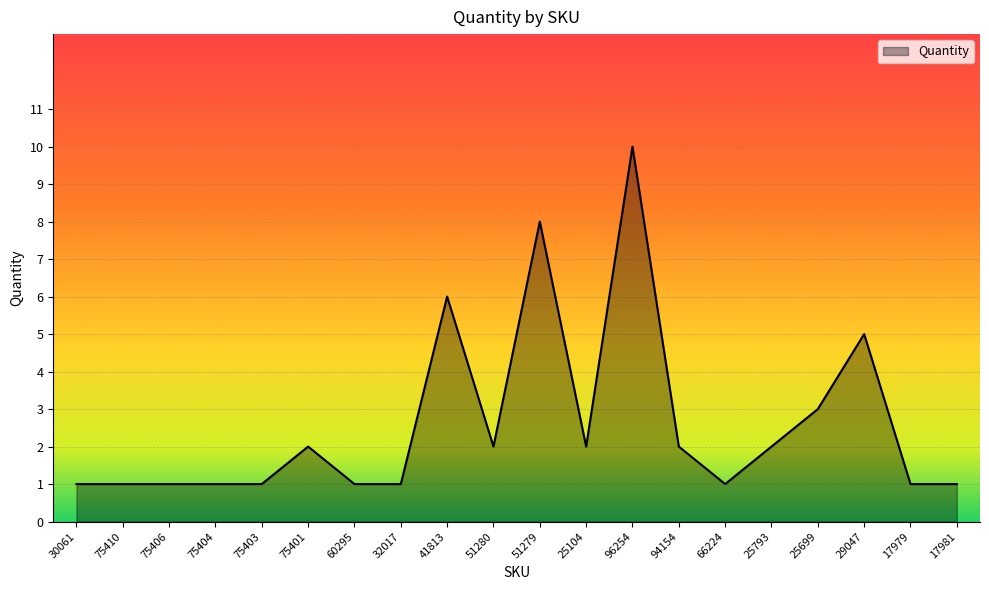

The value at 17981 is 1. True or false?

True